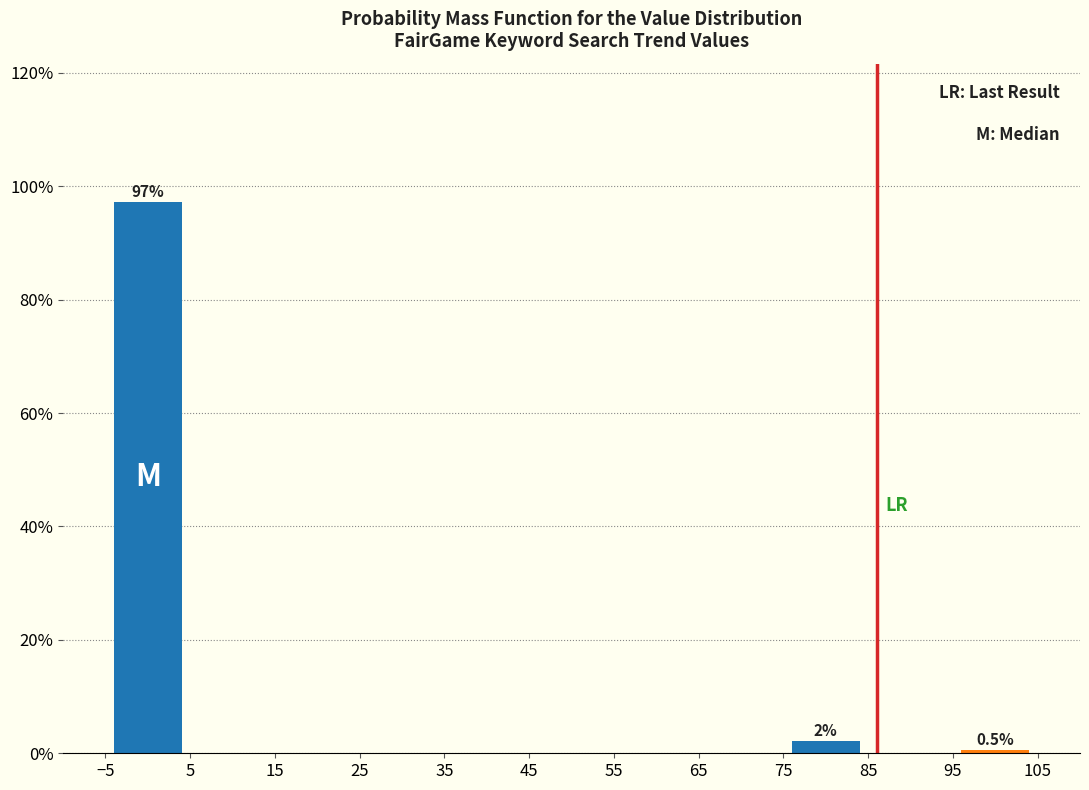

Which range on the x-axis has the tallest bar?

-5 to 5